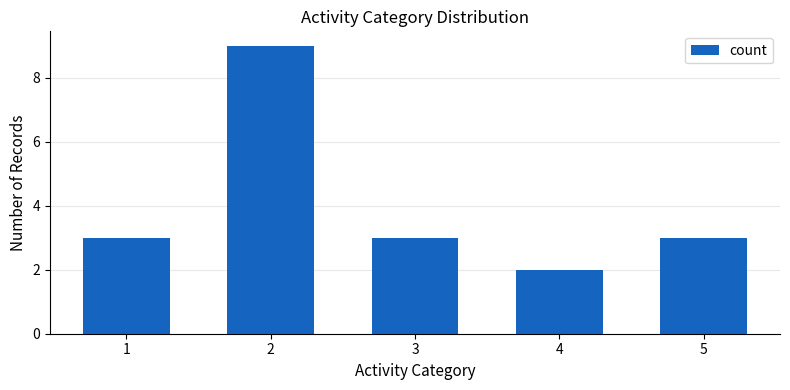

Which label corresponds to the smallest value in the chart?

4